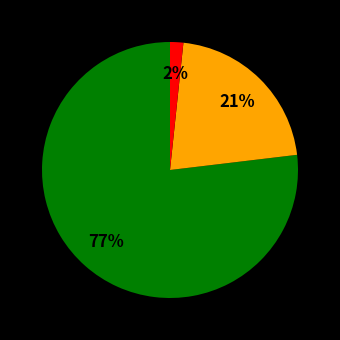

Does any single category account for the majority?

Yes